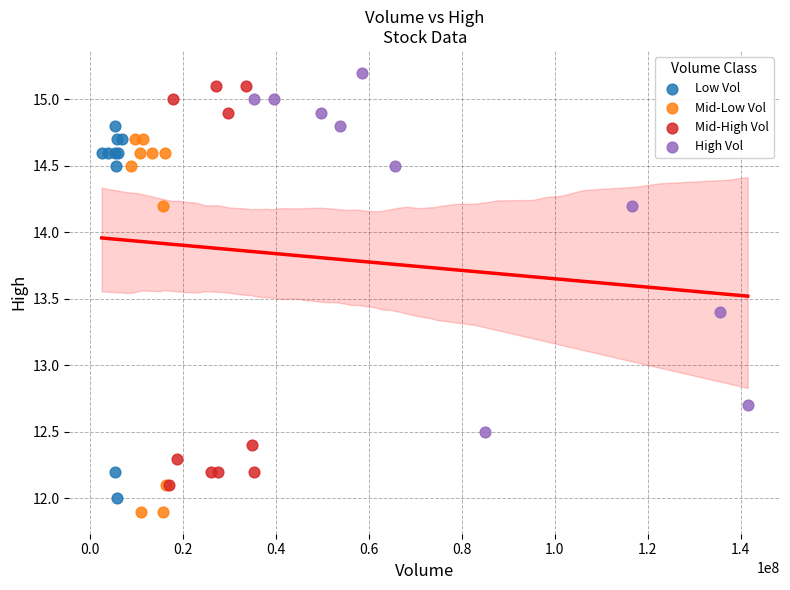

Which series has the widest spread of Y values?

Mid-High Vol